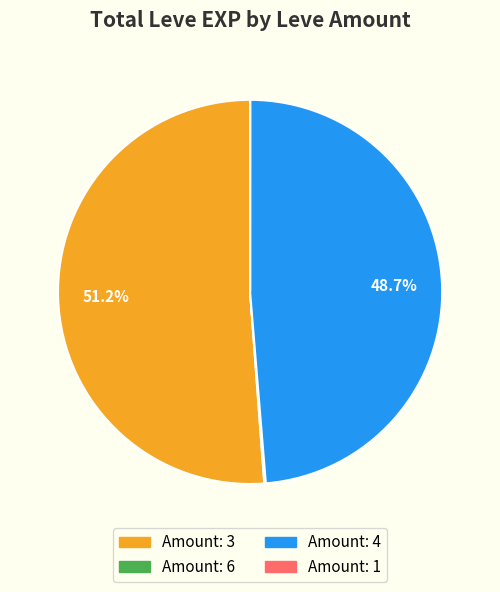

Is there a majority slice in this chart?

Yes